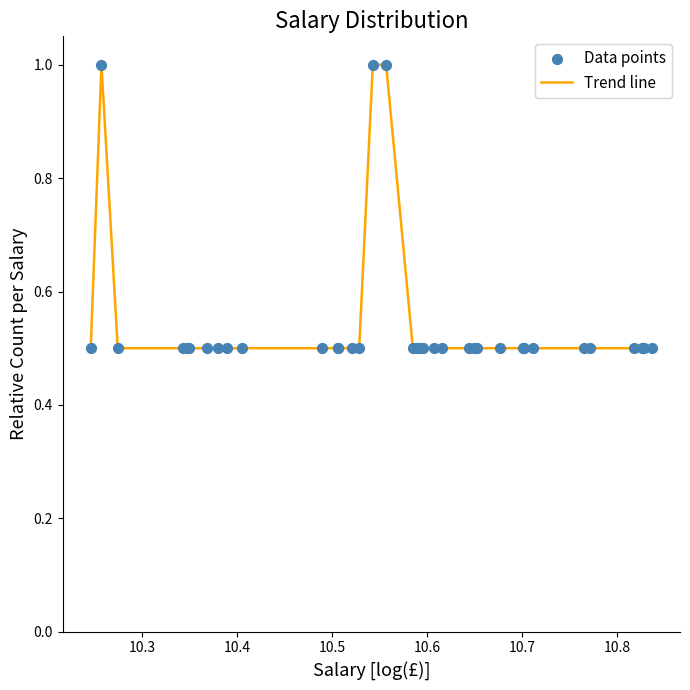

What is the difference between the maximum and minimum values?

0.5